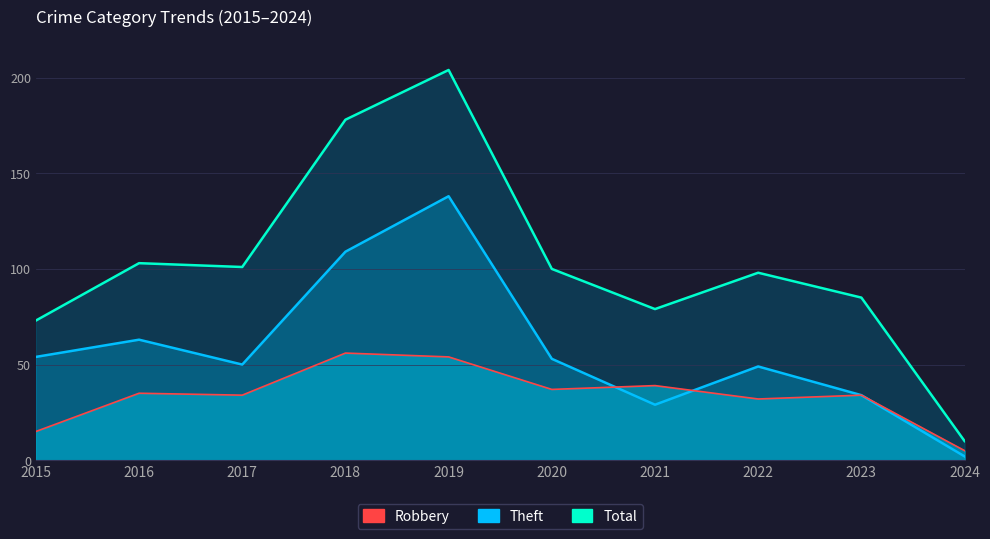

What is the sum of all Robbery values?

341